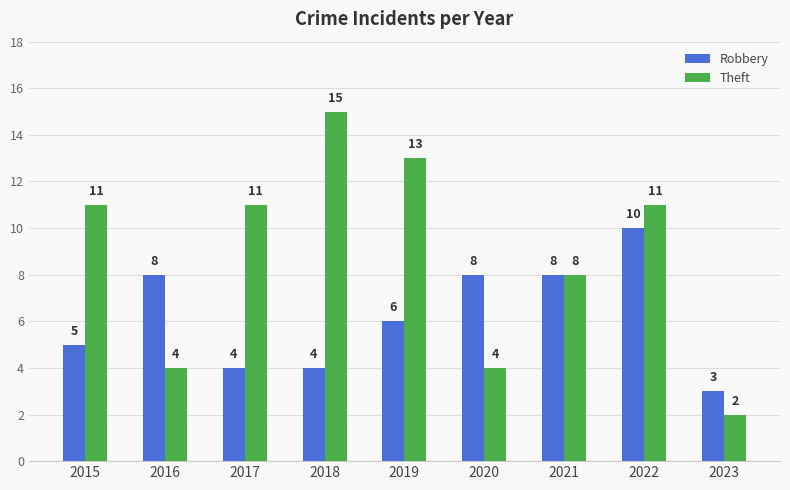

Does the chart contain stacked bars?

No